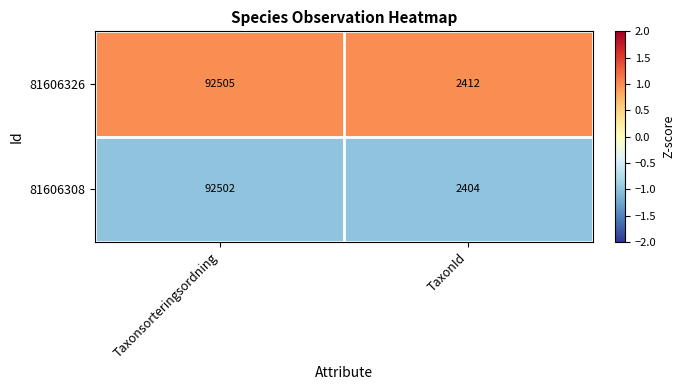

Count the number of categories in the chart.

2